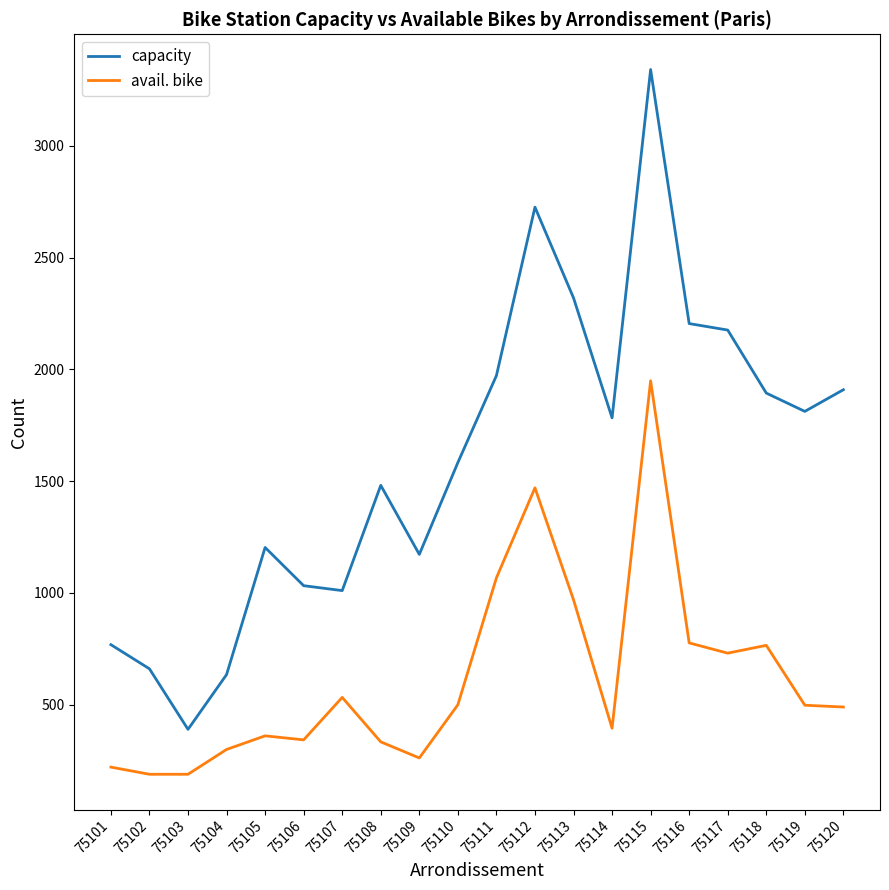

At which label does avail. bike first exceed 497?

75107